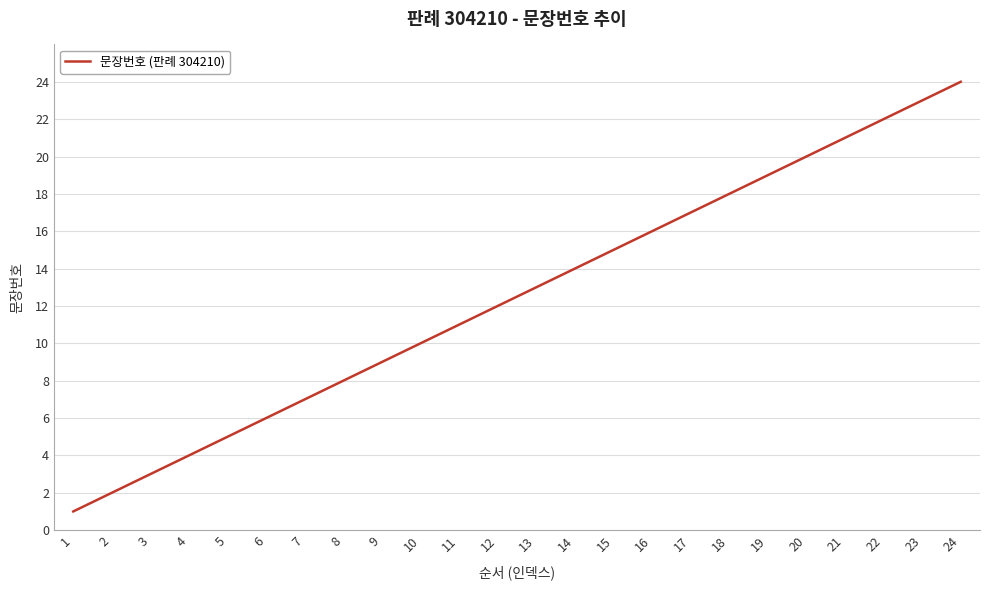

Where is the data nearest to the value 12?

12